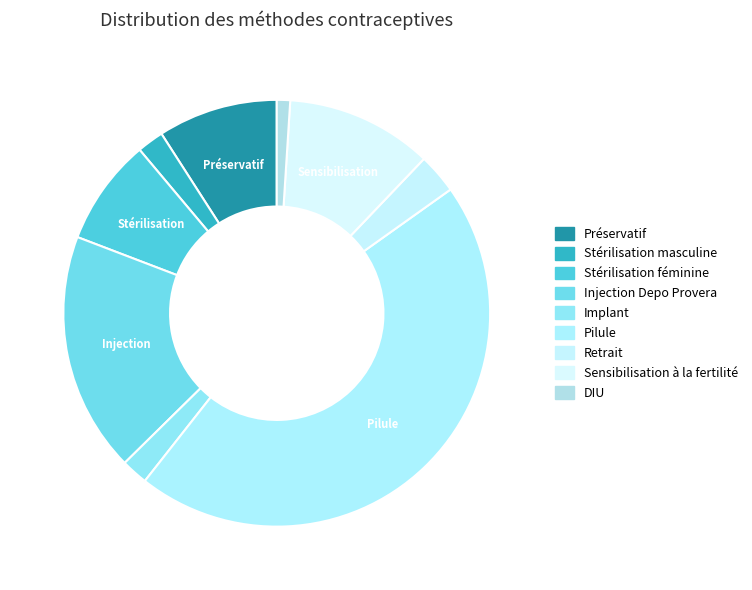

How many segments does this pie chart have?

9